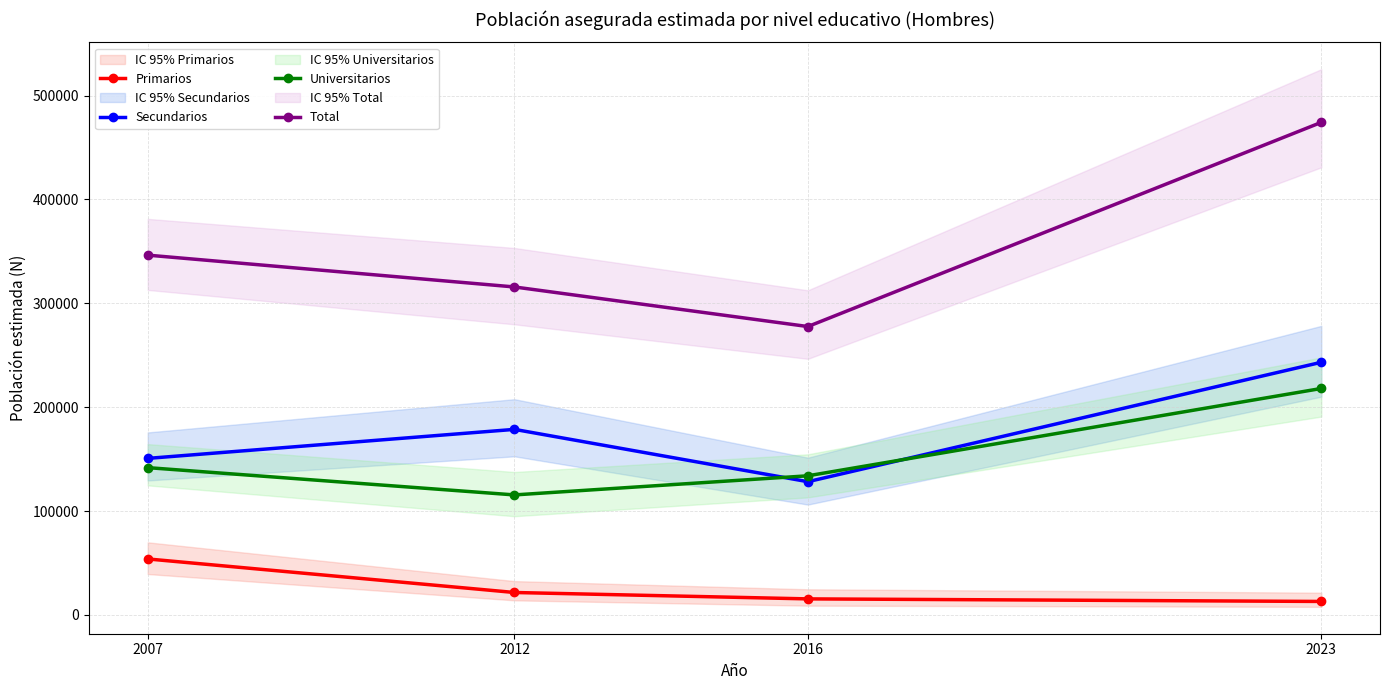

Reading left to right, extract all data points from this chart.

Primarios: 2007=53888	2012=21586	2016=15435	2023=12963
Secundarios: 2007=150702	2012=178636	2016=128266	2023=243243
Universitarios: 2007=141803	2012=115535	2016=133944	2023=218023
Total: 2007=346393	2012=315757	2016=277645	2023=474229